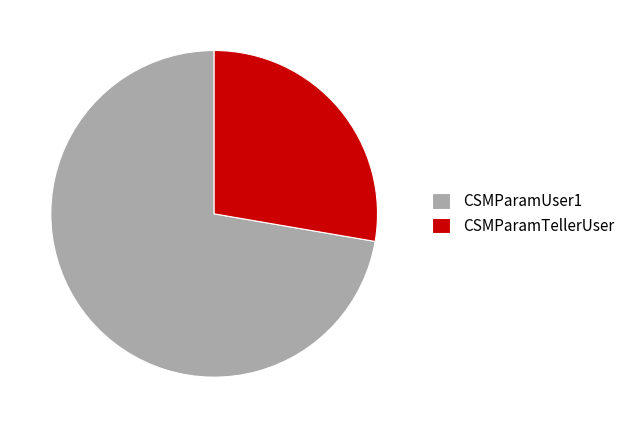

Is the sum of CSMParamTellerUser and CSMParamUser1 greater than half?

Yes